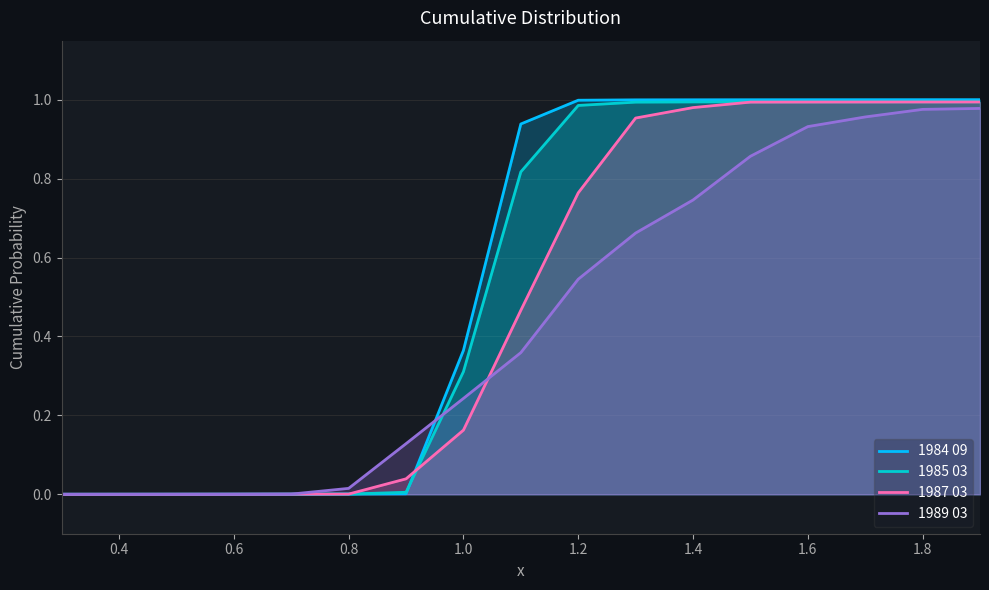

Which series has the widest spread of values?

1984 09